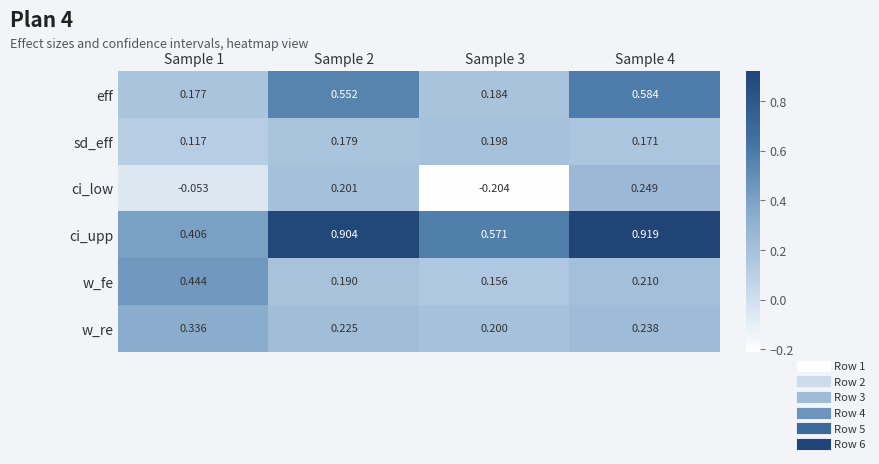

Rank the series by their maximum value, from highest to lowest.

ci_upp, eff, w_fe, w_re, ci_low, sd_eff